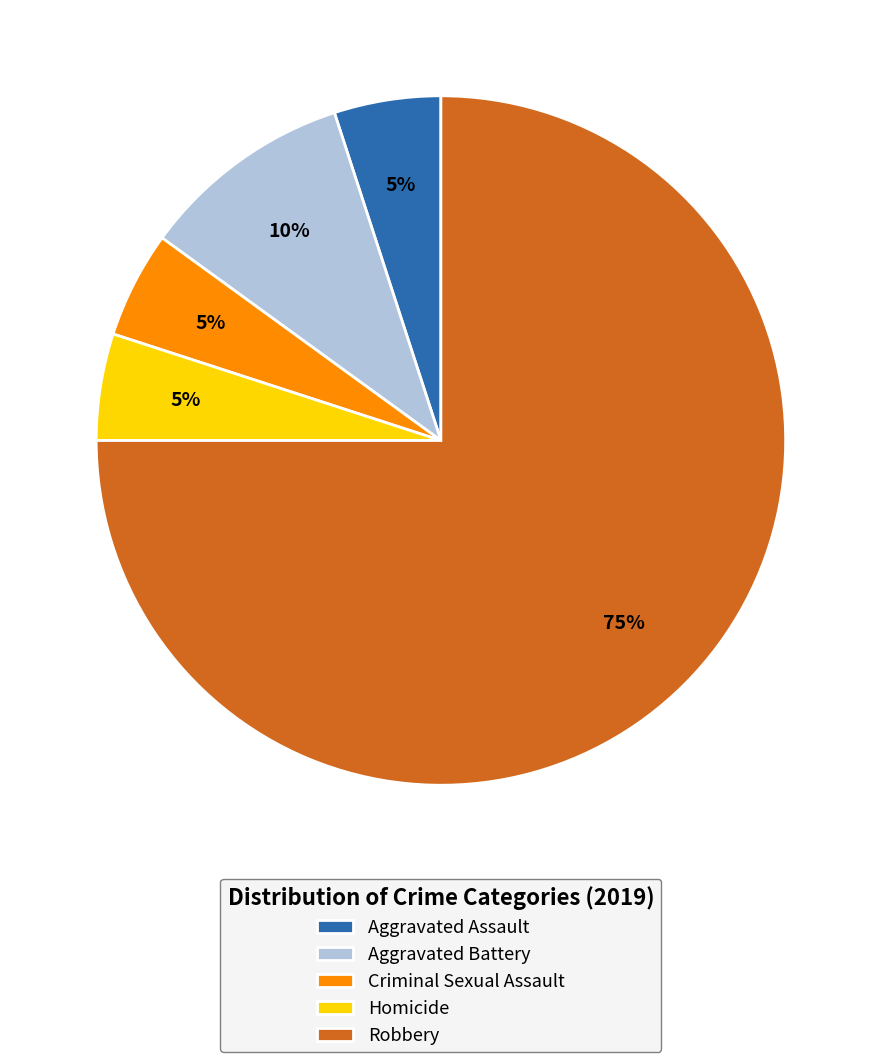

To the nearest percent, what percentage of the pie is Aggravated Assault?

5%